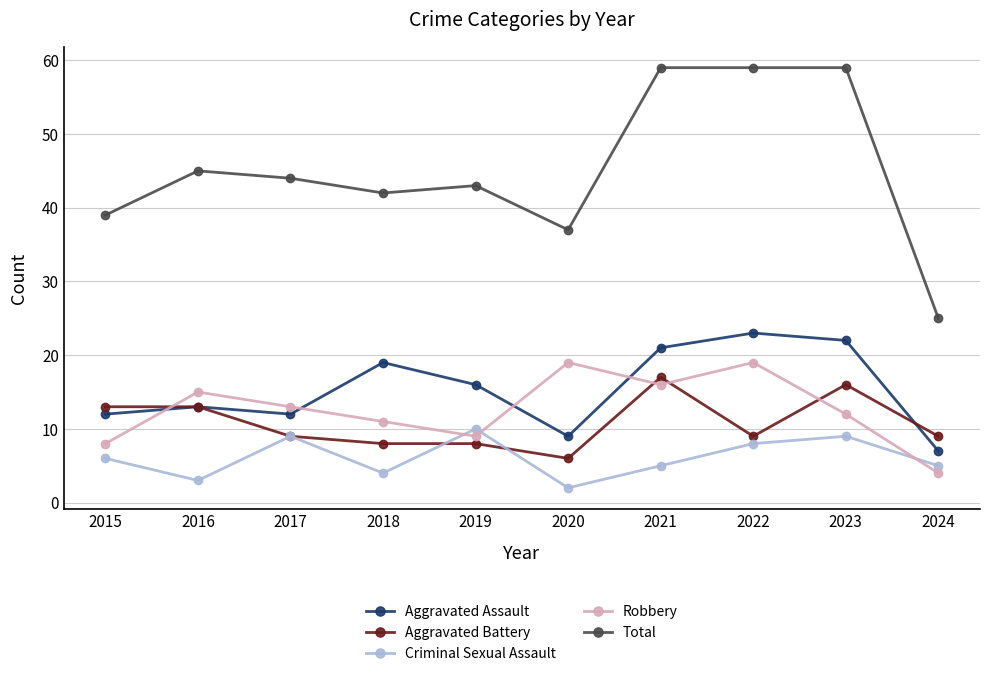

Which series has the largest total across all categories?

Total